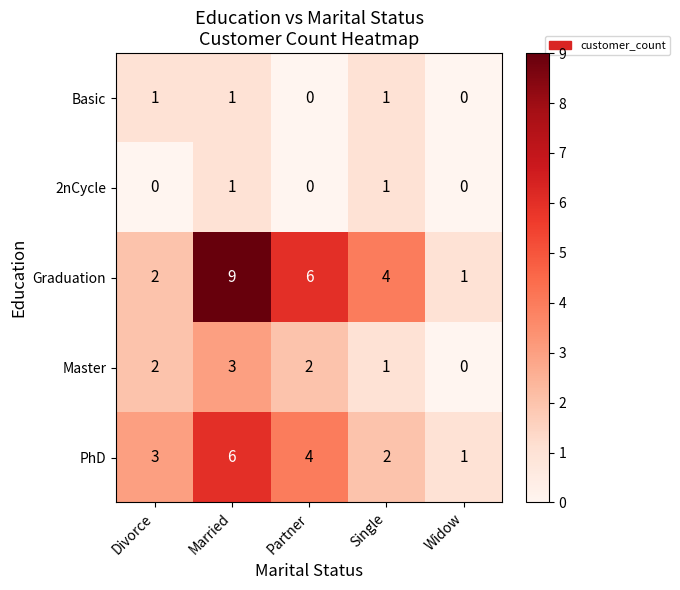

Reading left to right, extract all data points from this chart.

Basic: Divorce=1	Married=1	Partner=0	Single=1	Widow=0
2nCycle: Divorce=0	Married=1	Partner=0	Single=1	Widow=0
Graduation: Divorce=2	Married=9	Partner=6	Single=4	Widow=1
Master: Divorce=2	Married=3	Partner=2	Single=1	Widow=0
PhD: Divorce=3	Married=6	Partner=4	Single=2	Widow=1